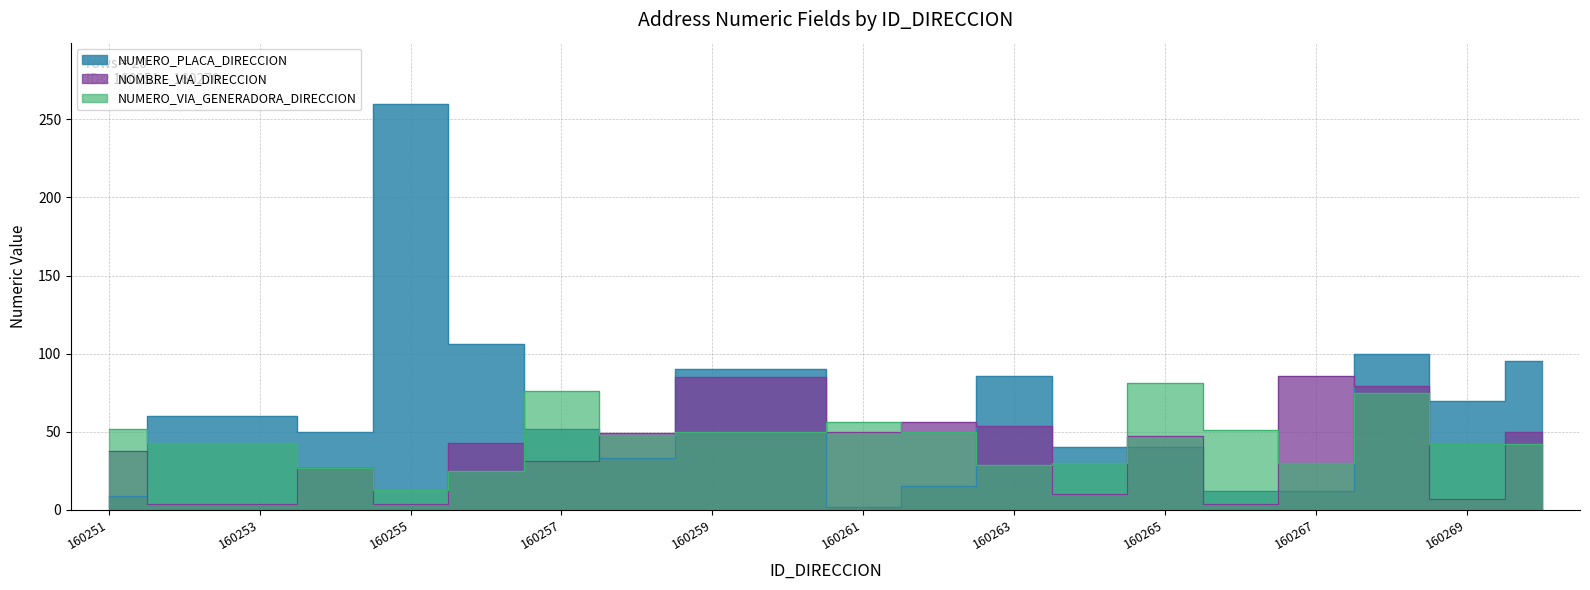

What is the value of the NOMBRE_VIA_DIRECCION point at the 12th from the left?

56